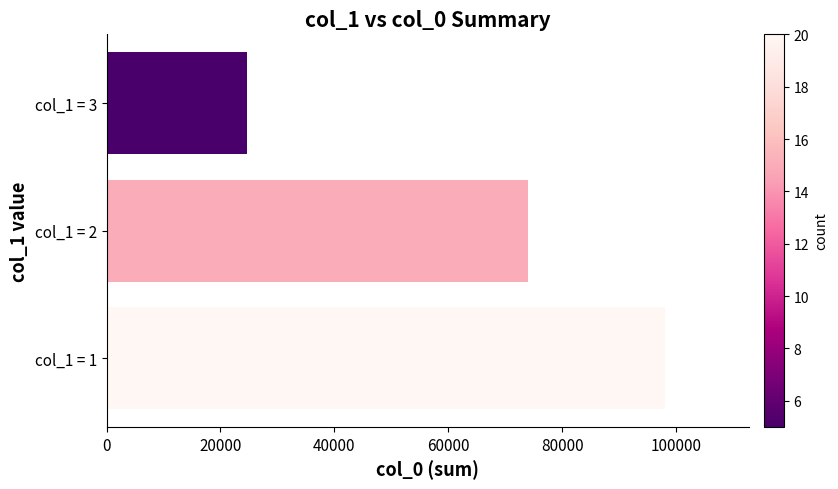

How many values are between 24621 and 97998?

3